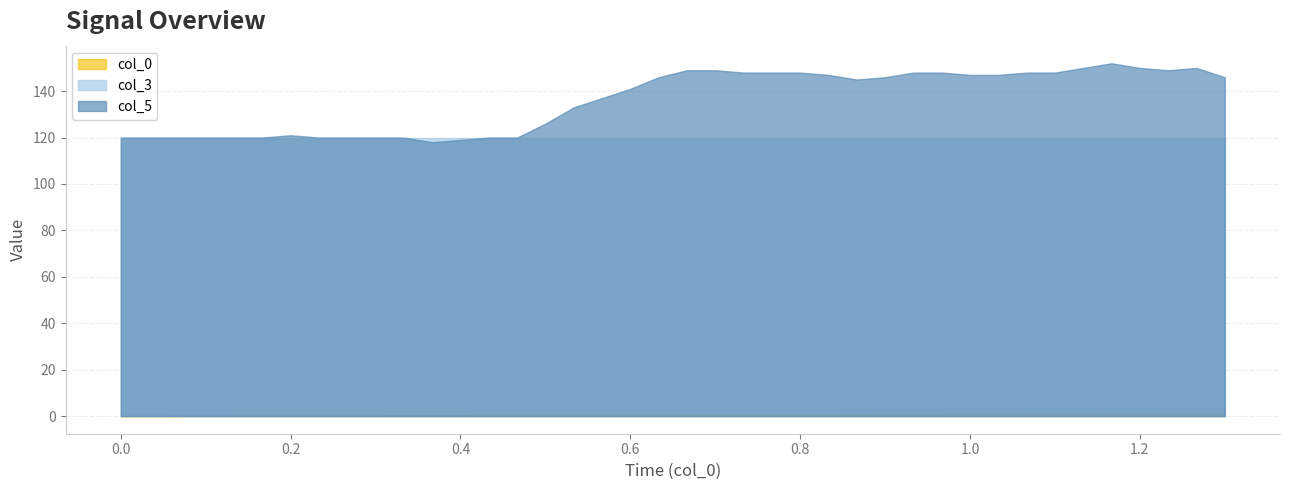

Reading right to left, extract all data points from this chart.

col_0: 39=1.3	38=1.3	37=1.2	36=1.2	35=1.2	34=1.1	33=1.1	32=1.1	31=1.0	30=1.0	29=1.0	28=0.9	27=0.9	26=0.9	25=0.8	24=0.8	23=0.8	22=0.7	21=0.7	20=0.7	19=0.6	18=0.6	17=0.6	16=0.5	15=0.5	14=0.5	13=0.4	12=0.4	11=0.4	10=0.3	9=0.3	8=0.3	7=0.2	6=0.2	5=0.2	4=0.1	3=0.1	2=0.1	1=0.0	0=0.0
col_3: 39=120.0	38=120.0	37=120.0	36=120.0	35=120.0	34=120.0	33=120.0	32=120.0	31=120.0	30=120.0	29=120.0	28=120.0	27=120.0	26=120.0	25=120.0	24=120.0	23=120.0	22=120.0	21=120.0	20=120.0	19=120.0	18=120.0	17=120.0	16=120.0	15=120.0	14=120.0	13=120.0	12=120.0	11=120.0	10=120.0	9=120.0	8=120.0	7=120.0	6=120.0	5=120.0	4=120.0	3=120.0	2=120.0	1=120.0	0=120.0
col_5: 39=146.0	38=150.0	37=149.0	36=150.0	35=152.0	34=150.0	33=148.0	32=148.0	31=147.0	30=147.0	29=148.0	28=148.0	27=146.0	26=145.0	25=147.0	24=148.0	23=148.0	22=148.0	21=149.0	20=149.0	19=146.0	18=141.0	17=137.0	16=133.0	15=126.0	14=120.0	13=120.0	12=119.0	11=118.0	10=120.0	9=120.0	8=120.0	7=120.0	6=121.0	5=120.0	4=120.0	3=120.0	2=120.0	1=120.0	0=120.0